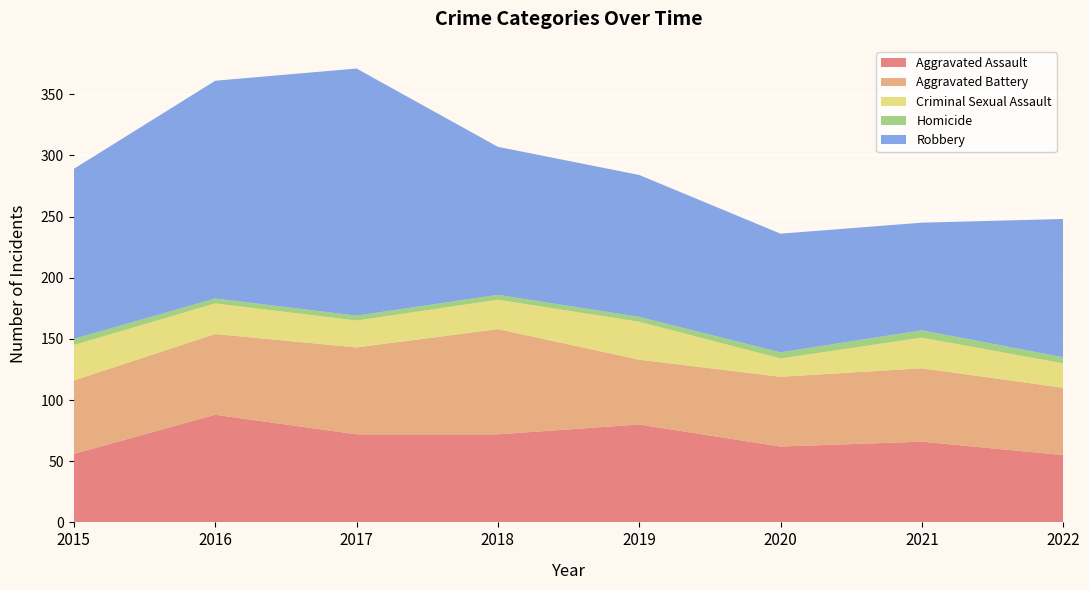

Reading left to right, list all the values displayed in this chart.

Aggravated Assault: 2015=56	2016=88	2017=72	2018=72	2019=80	2020=62	2021=66	2022=55
Aggravated Battery: 2015=60	2016=66	2017=71	2018=86	2019=53	2020=57	2021=60	2022=55
Criminal Sexual Assault: 2015=29	2016=25	2017=22	2018=24	2019=31	2020=15	2021=25	2022=20
Homicide: 2015=5	2016=4	2017=4	2018=4	2019=4	2020=5	2021=6	2022=5
Robbery: 2015=139	2016=178	2017=202	2018=121	2019=116	2020=97	2021=88	2022=113